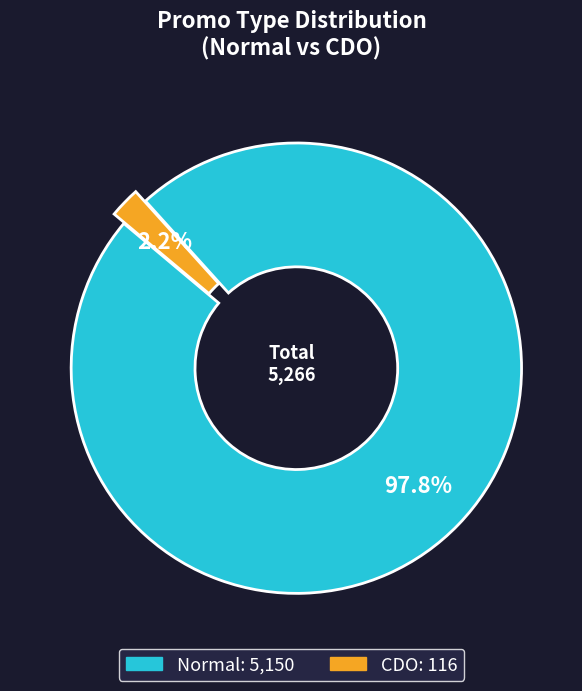

Which has a higher value, Normal or CDO?

Normal